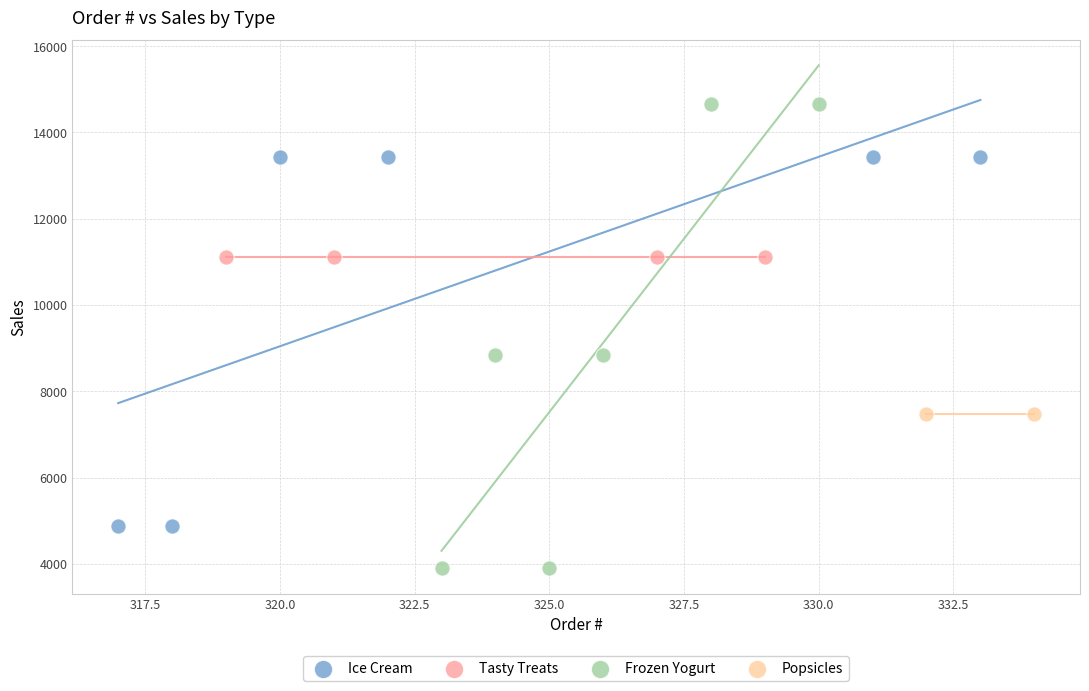

Which series contains the lowest Y value?

Frozen Yogurt